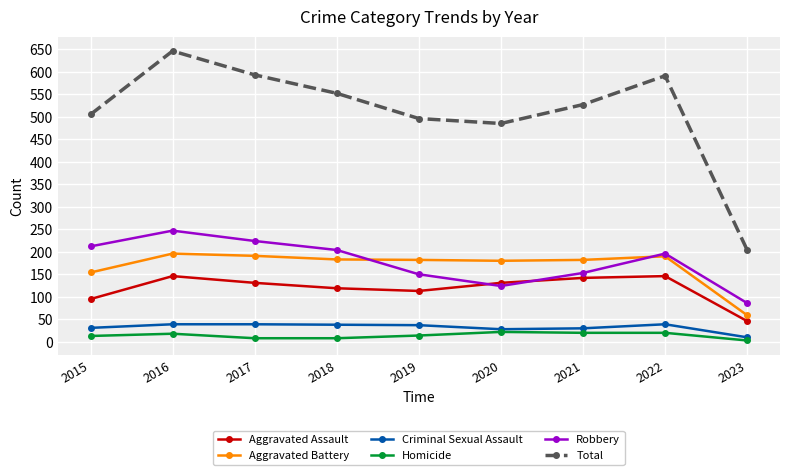

What is the value of the Robbery point at the 5th from the left?

150